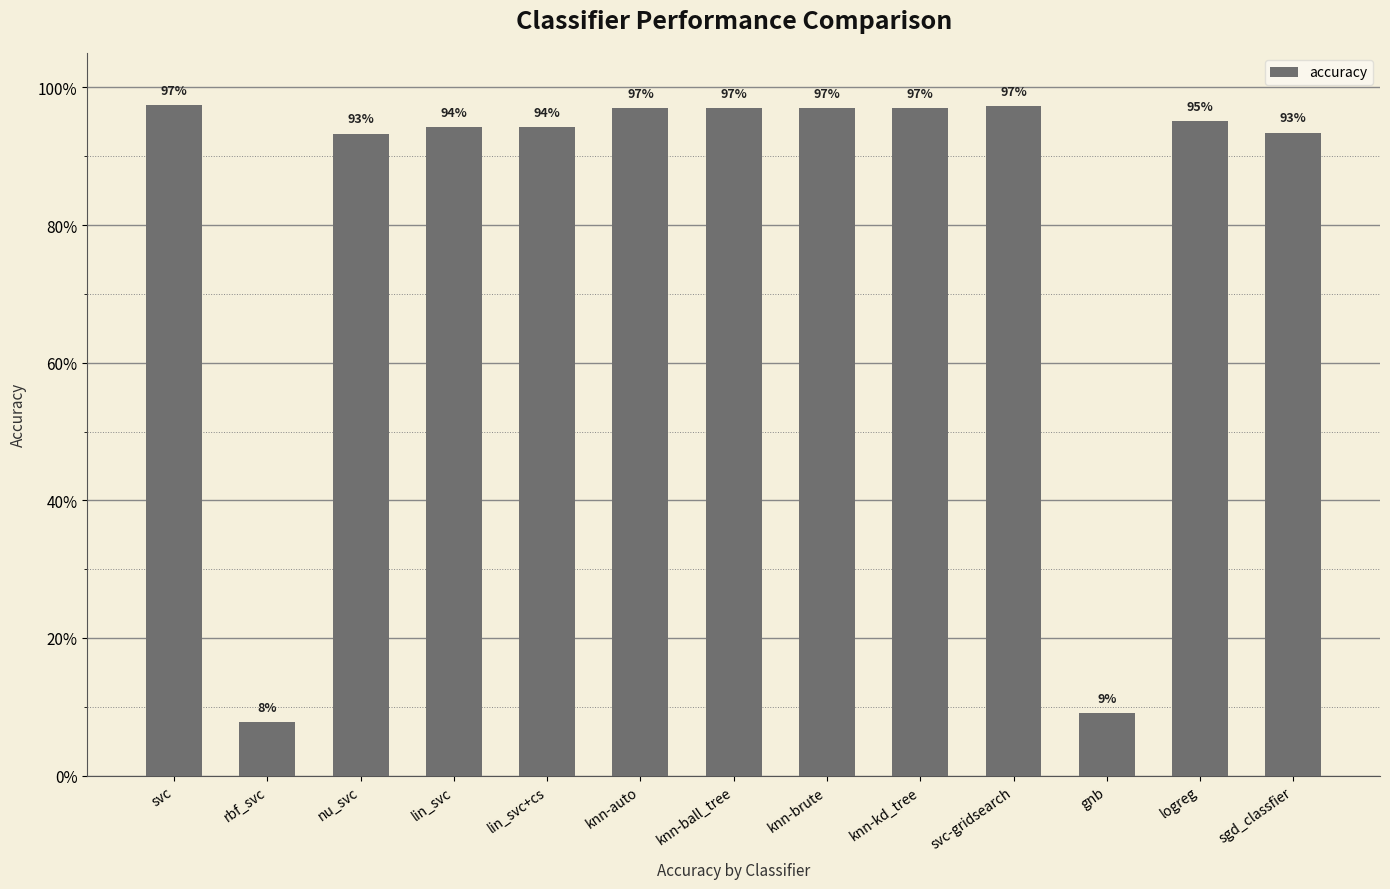

Reading right to left, extract all data points from this chart.

0.9	1.0	0.1	1.0	1.0	1.0	1.0	1.0	0.9	0.9	0.9	0.1	1.0